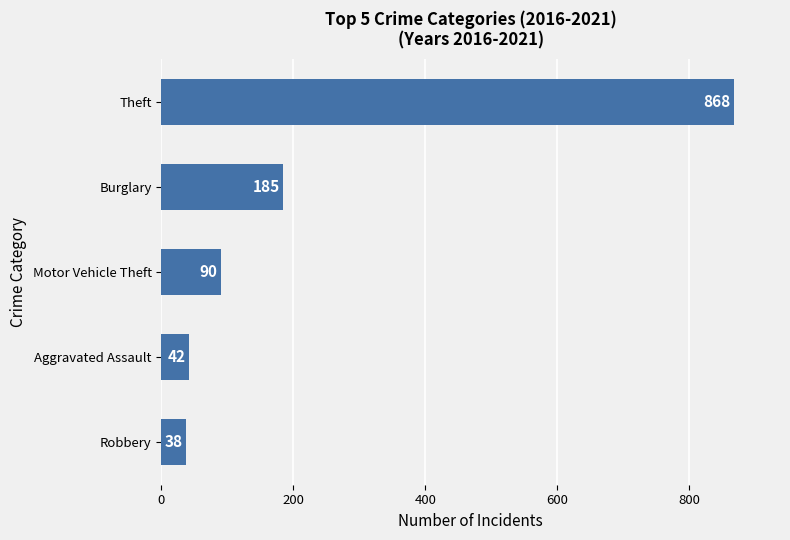

How many bars are there in total?

5